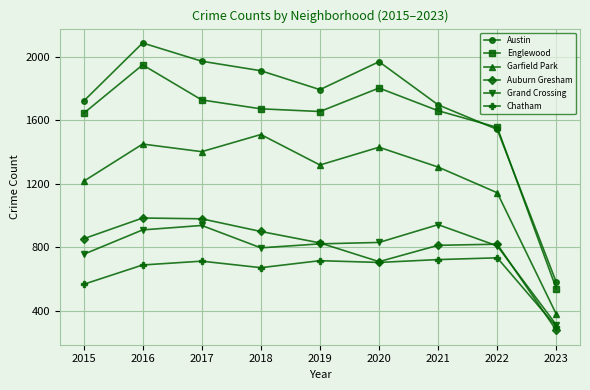

How many lines are shown in the chart?

6